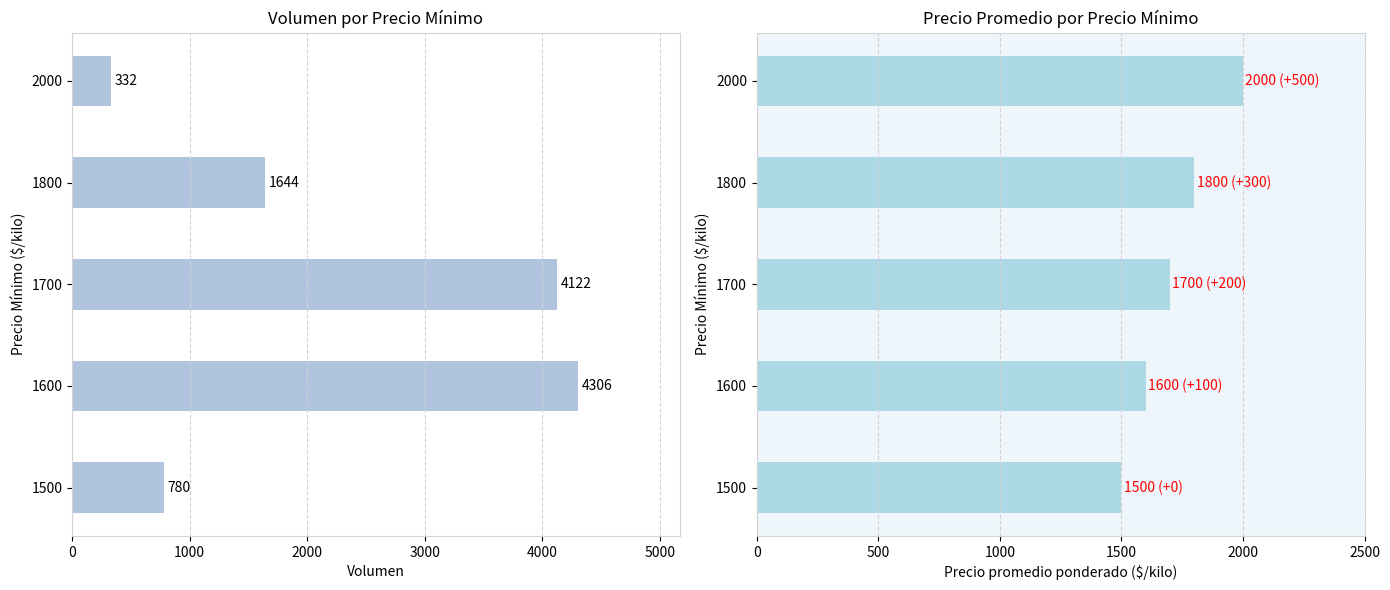

What is the minimum value for Volumen?

332